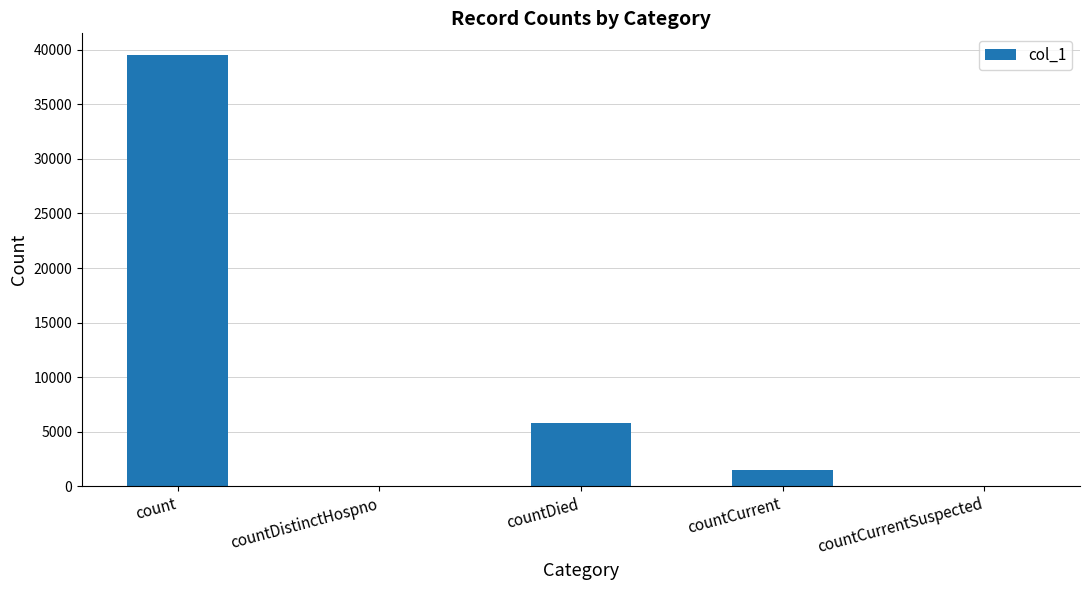

Is it true that the value at countCurrentSuspected is -13482?

False